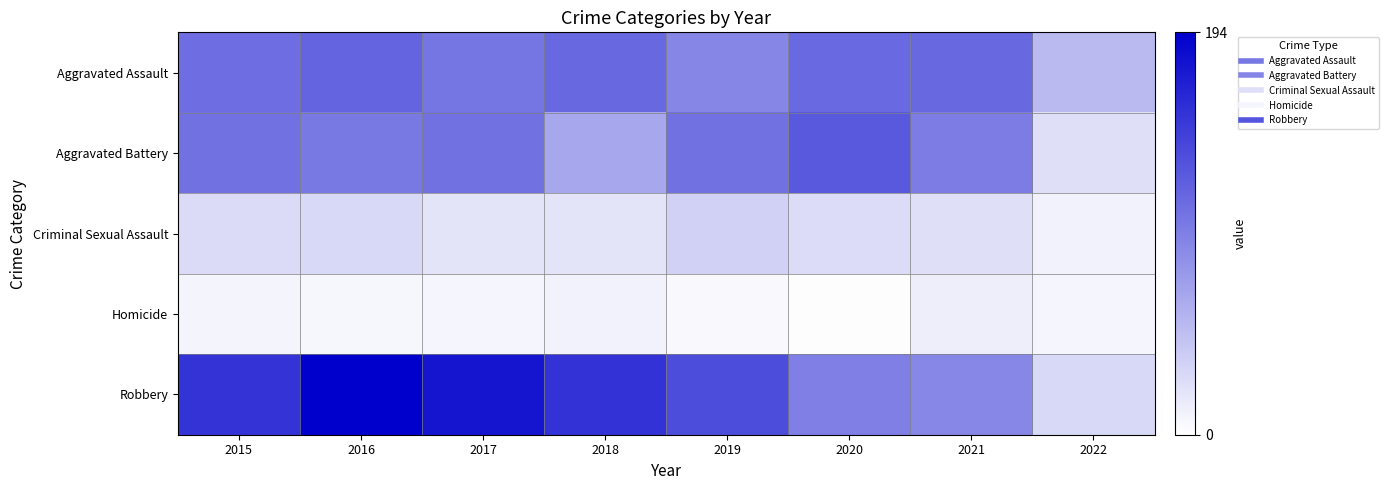

Reading left to right, list all the values displayed in this chart.

Aggravated Assault: 2015=0.6	2016=0.6	2017=0.5	2018=0.6	2019=0.5	2020=0.6	2021=0.6	2022=0.3
Aggravated Battery: 2015=0.6	2016=0.5	2017=0.6	2018=0.3	2019=0.6	2020=0.6	2021=0.5	2022=0.1
Criminal Sexual Assault: 2015=0.1	2016=0.2	2017=0.1	2018=0.1	2019=0.2	2020=0.1	2021=0.1	2022=0.1
Homicide: 2015=0.0	2016=0.0	2017=0.0	2018=0.1	2019=0.0	2020=0.0	2021=0.1	2022=0.0
Robbery: 2015=0.8	2016=1.0	2017=0.9	2018=0.8	2019=0.7	2020=0.5	2021=0.5	2022=0.2